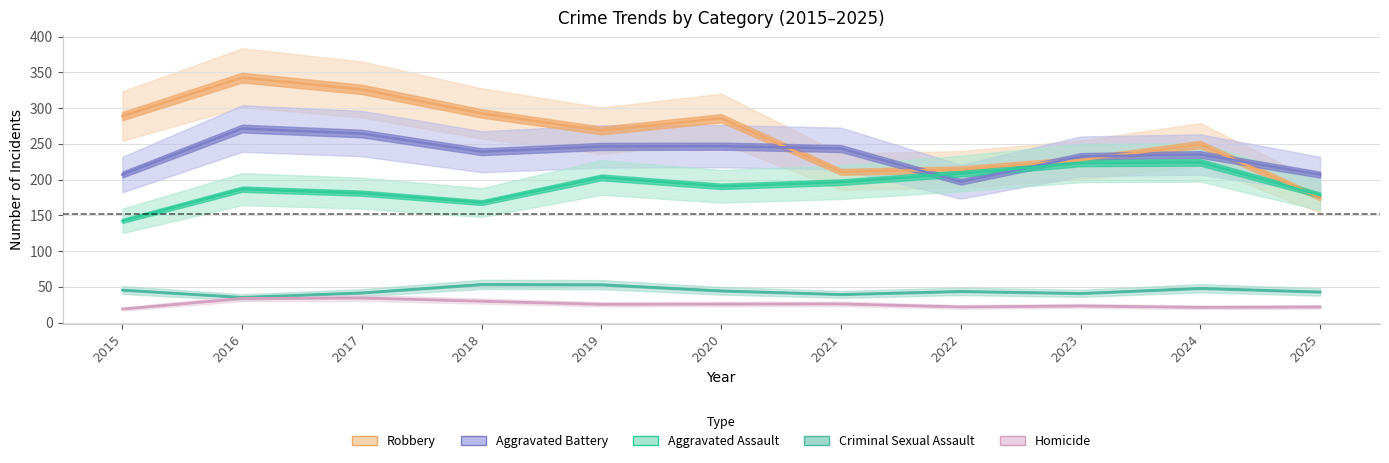

In Aggravated Assault, how many points are higher than both neighbors (excluding endpoints)?

3